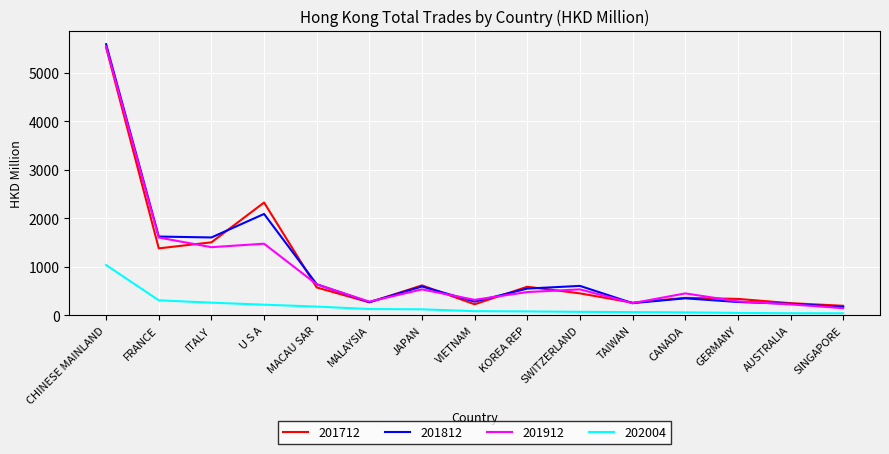

What is the lowest value of the 201812 series?

169.1